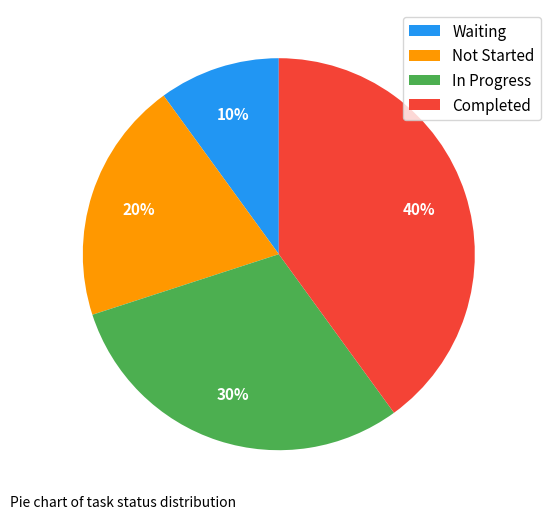

How many segments does this pie chart have?

4